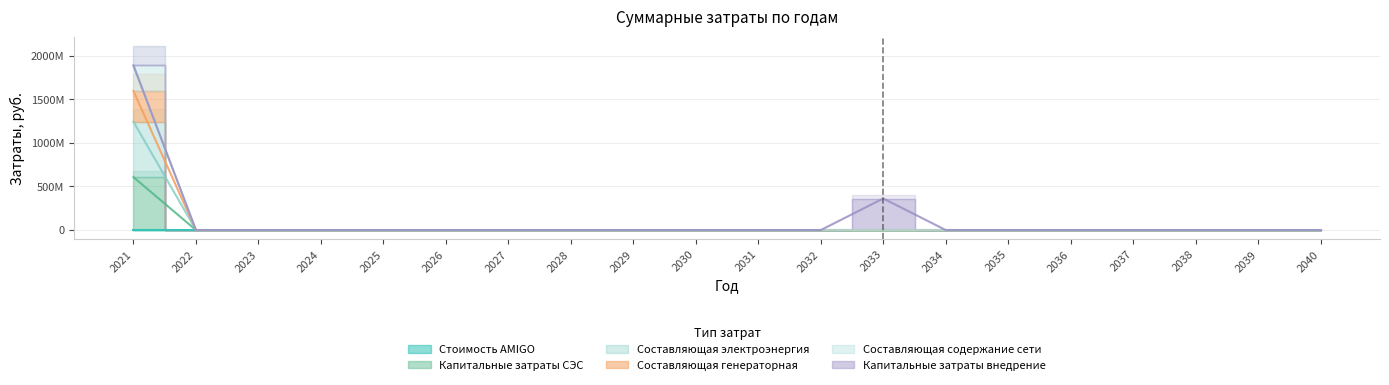

What is the greatest value displayed?

1889038349.9